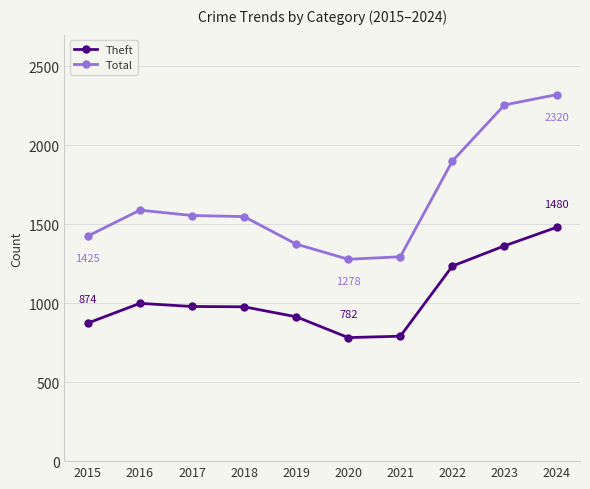

What is the difference between the highest and lowest values at 2016?

590